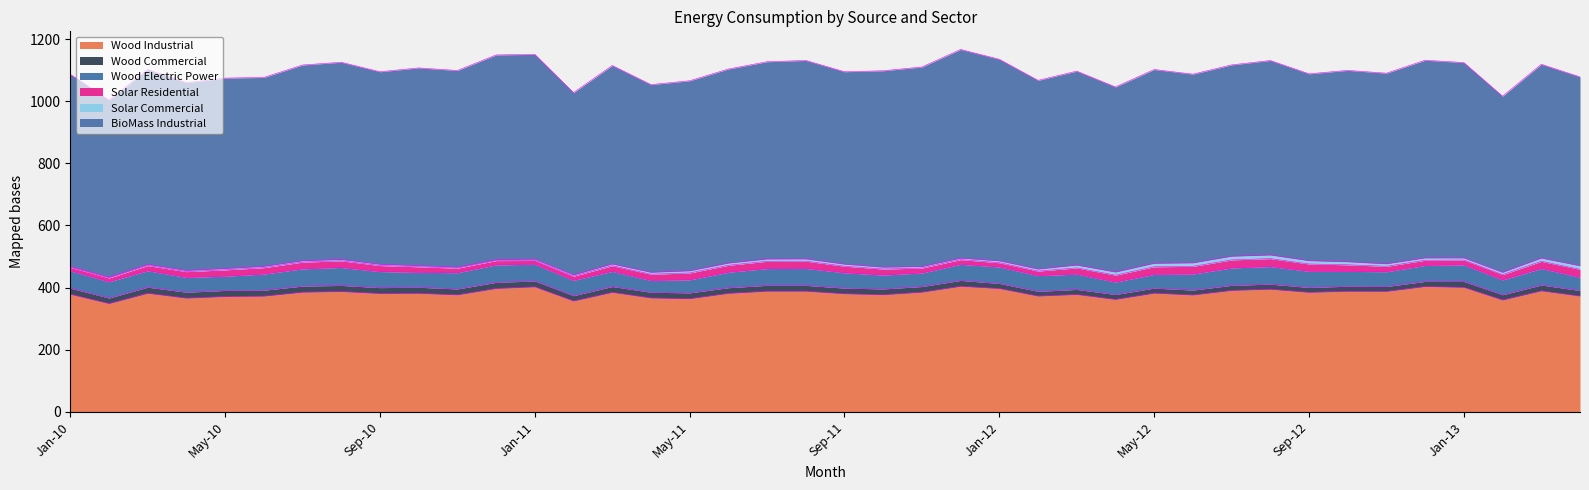

What is the average value of the Wood Industrial series?

381.2